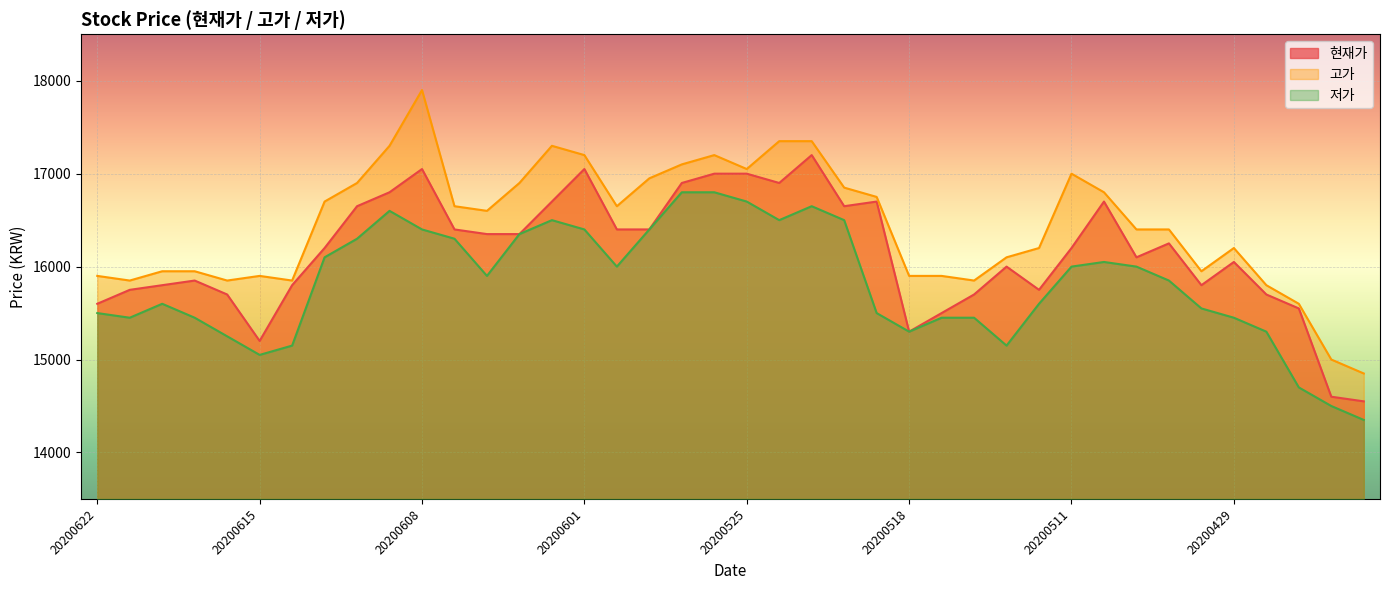

True or false: 고가 and 저가 cross at least once.

False